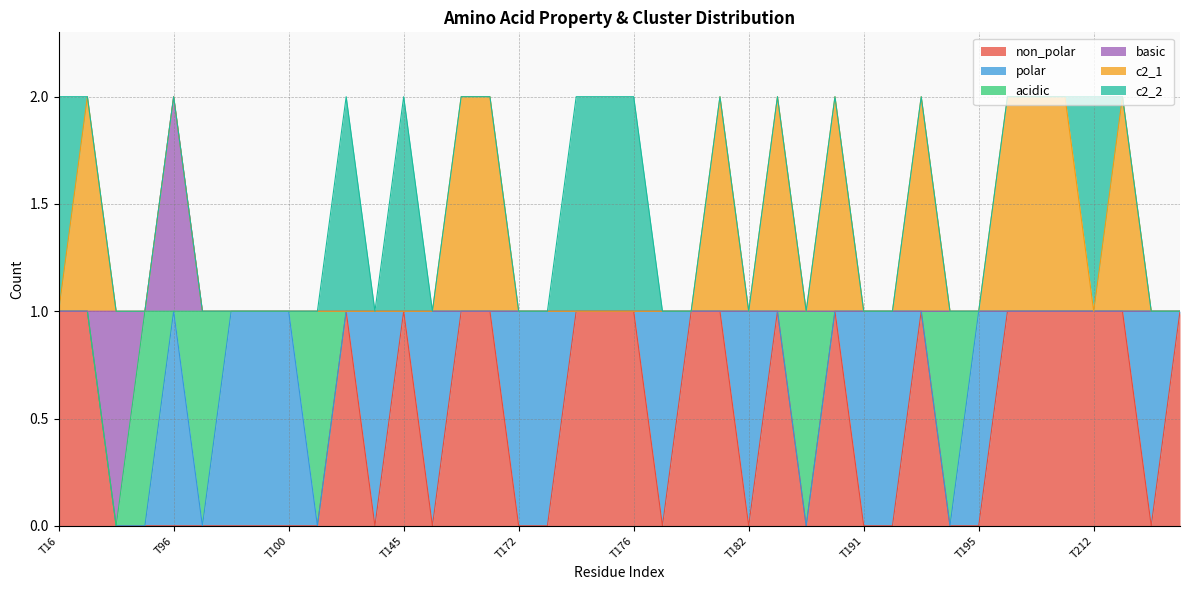

Rank the series by their maximum value, from lowest to highest.

non_polar, polar, acidic, basic, c2_1, c2_2